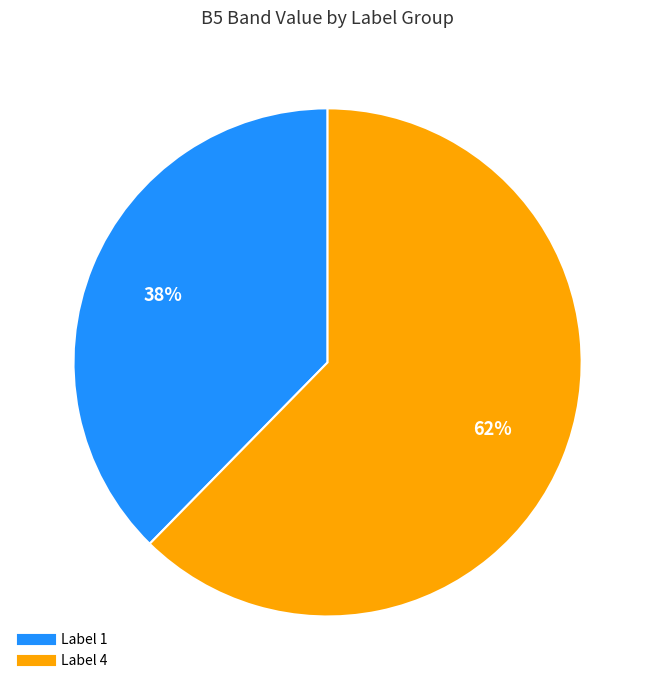

To the nearest percent, what is the average slice percentage?

50%